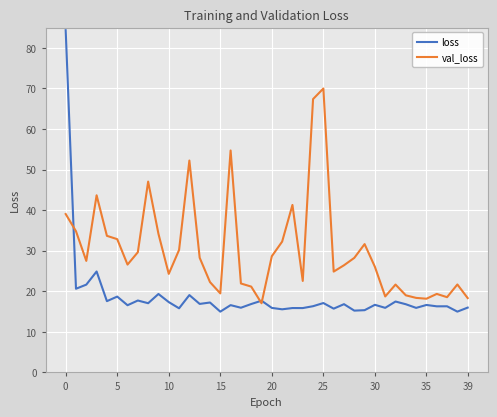

Rank the series by their maximum value, from lowest to highest.

val_loss, loss